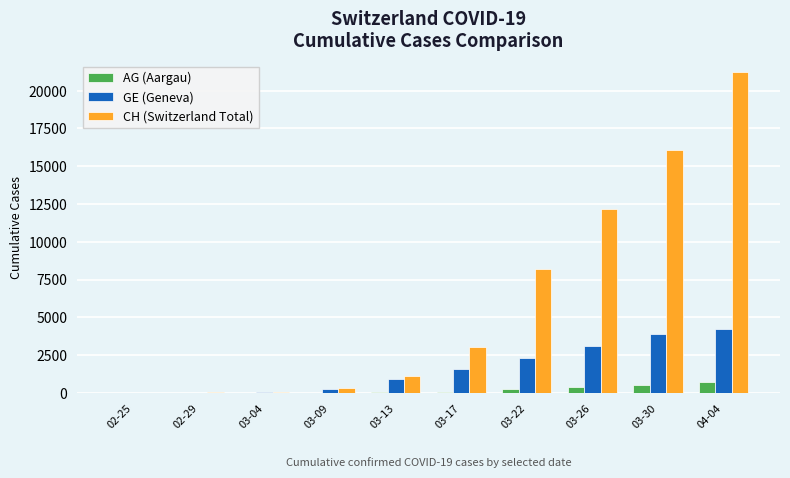

Is the value of CH (Switzerland Total) at 03-30 greater than the value of AG (Aargau) at 03-30?

Yes